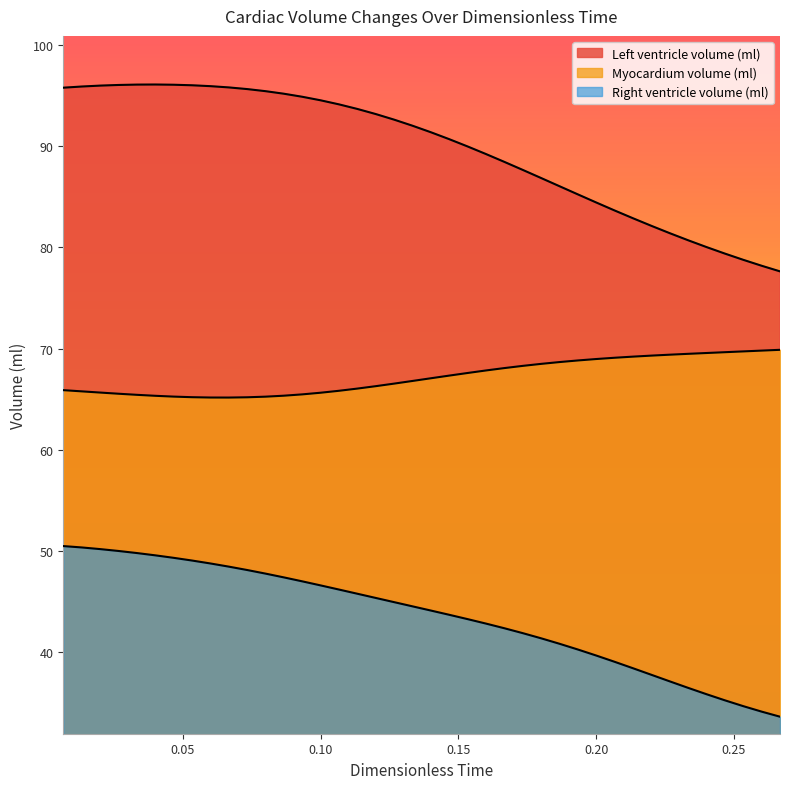

Is the value of Right ventricle volume (ml) at 19 greater than the value of Left ventricle volume (ml) at 15?

No